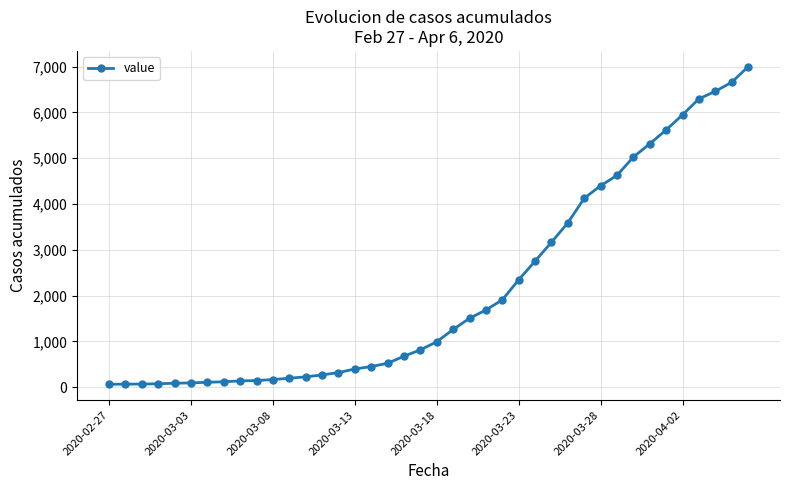

What is the difference between the maximum and minimum values?

6931